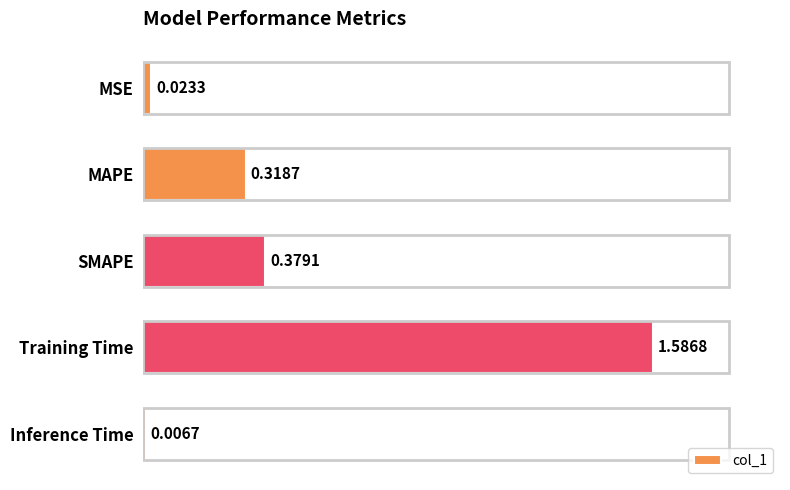

What is the average value?

0.5